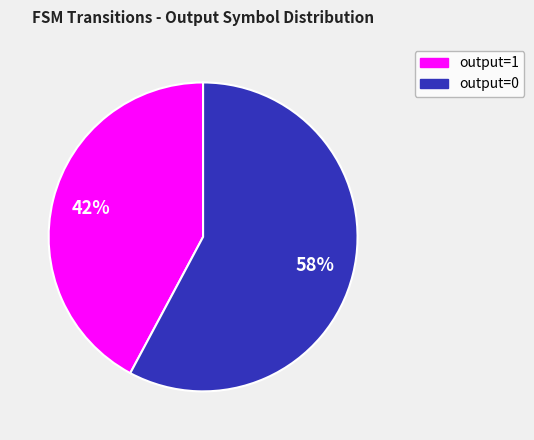

What is the smallest slice in the pie chart?

output=1